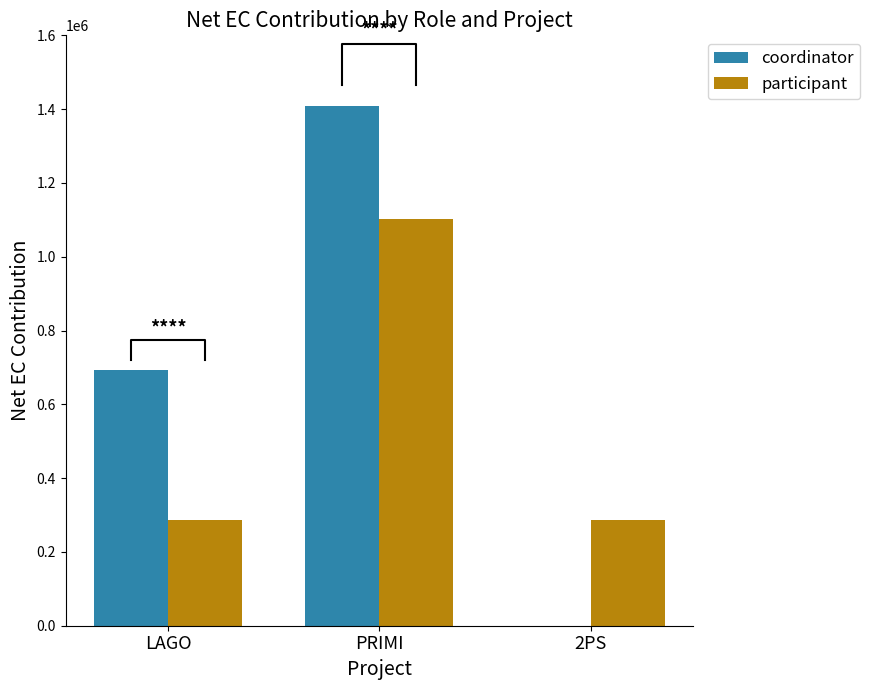

What is the total value across all series at LAGO?

979750.0